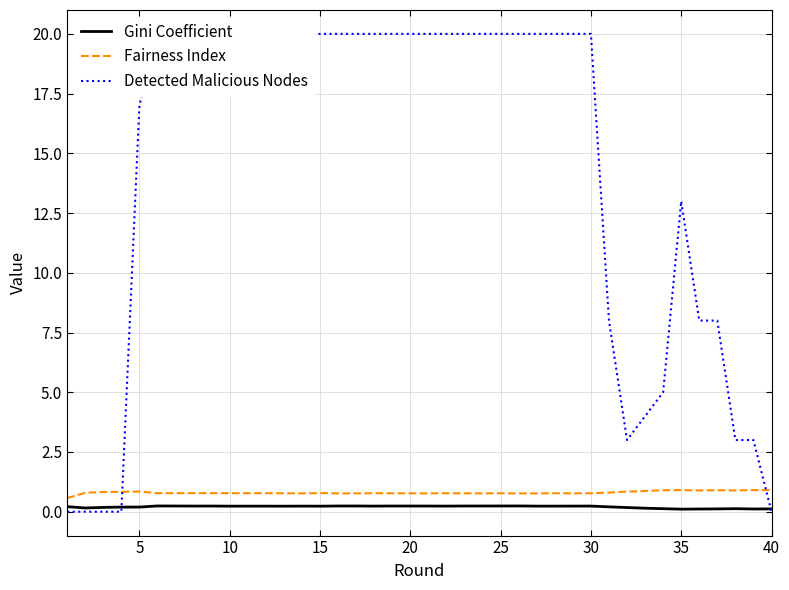

What is the sum of all Detected Malicious Nodes values?

572.0